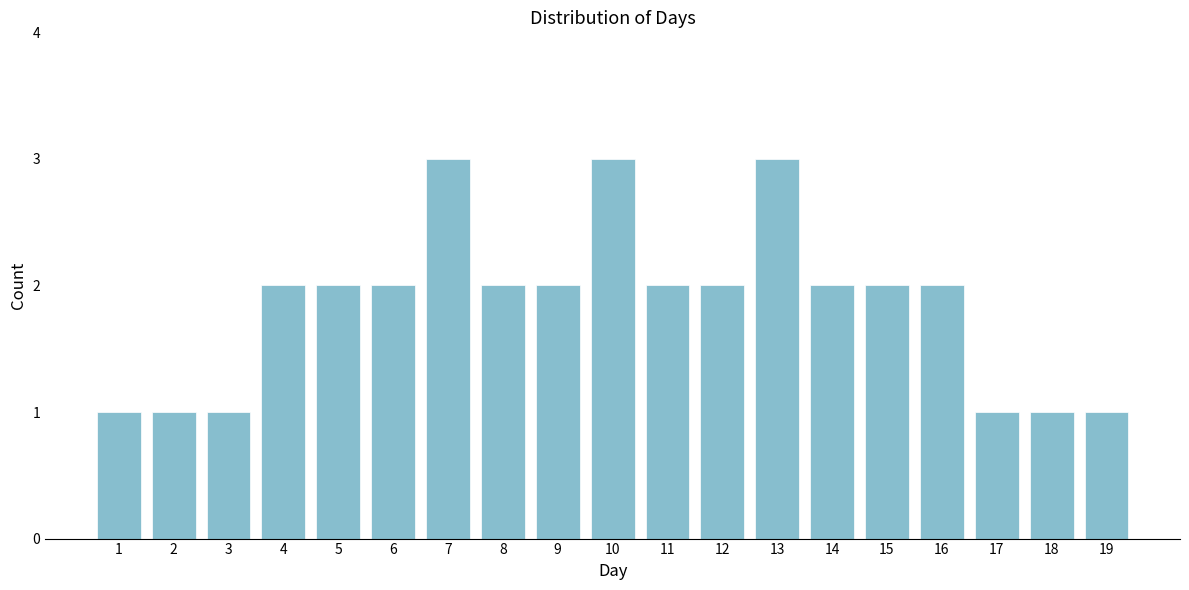

Reading left to right, list all the values displayed in this chart.

1	1	1	2	2	2	3	2	2	3	2	2	3	2	2	2	1	1	1